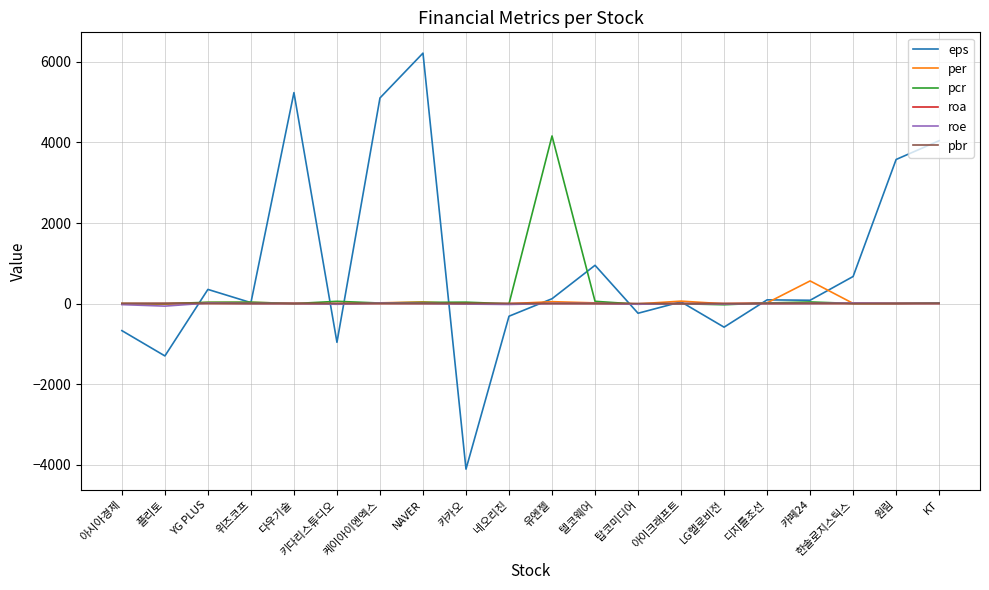

True or false: pcr and per cross at least once.

True